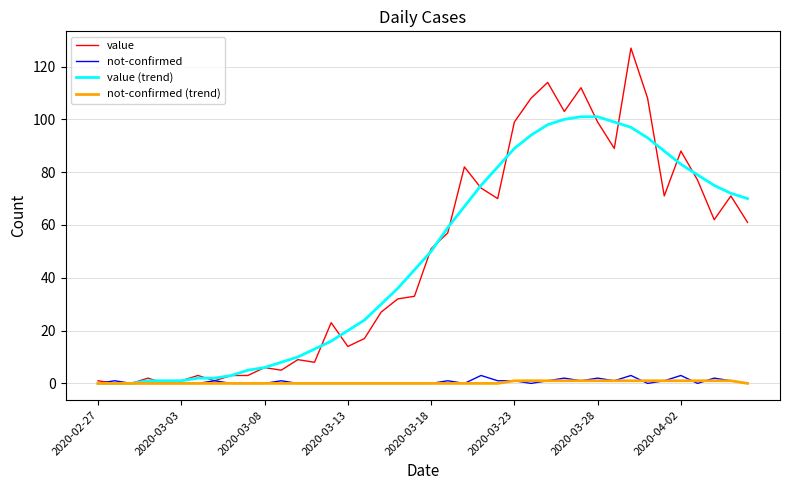

Which series has the largest range (max minus min)?

value